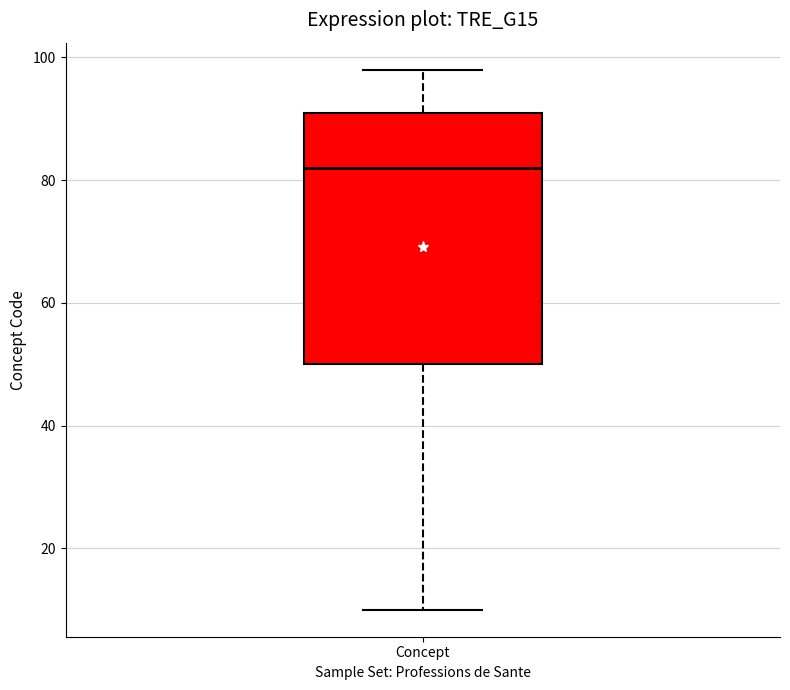

Where does the median line of the box for Concept sit on the y-axis? The values are not printed on the chart, so give them approximately, as read against the axis.

82